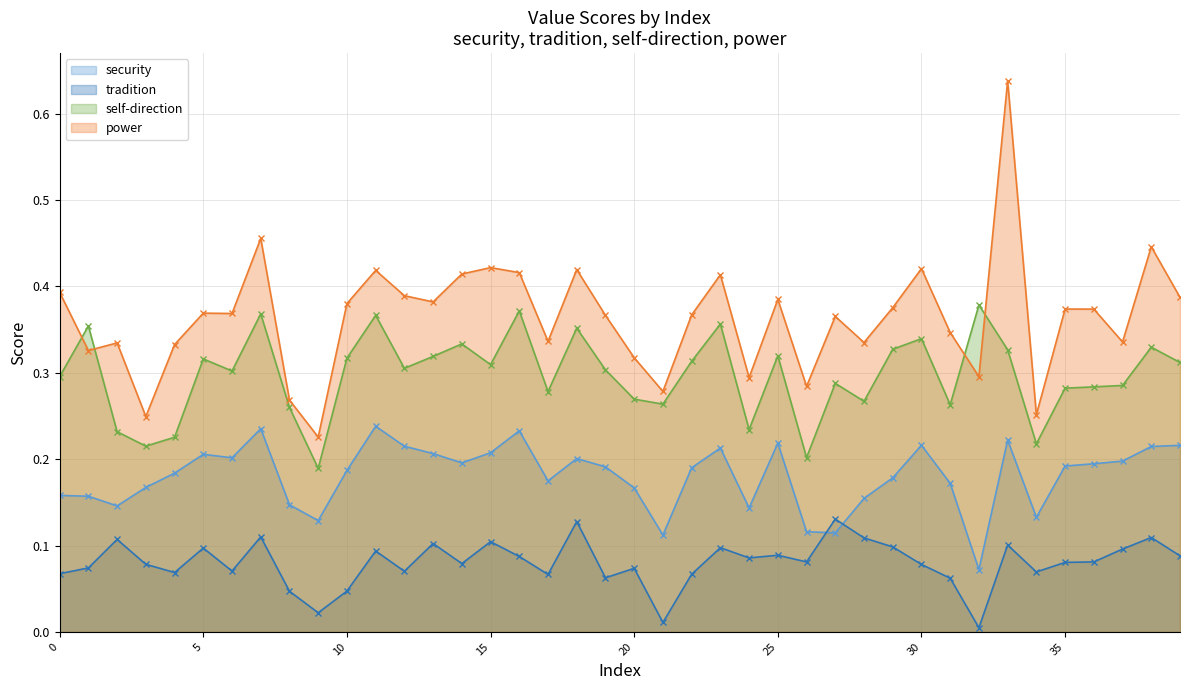

What are all the series names shown in the legend?

security, tradition, self-direction, power